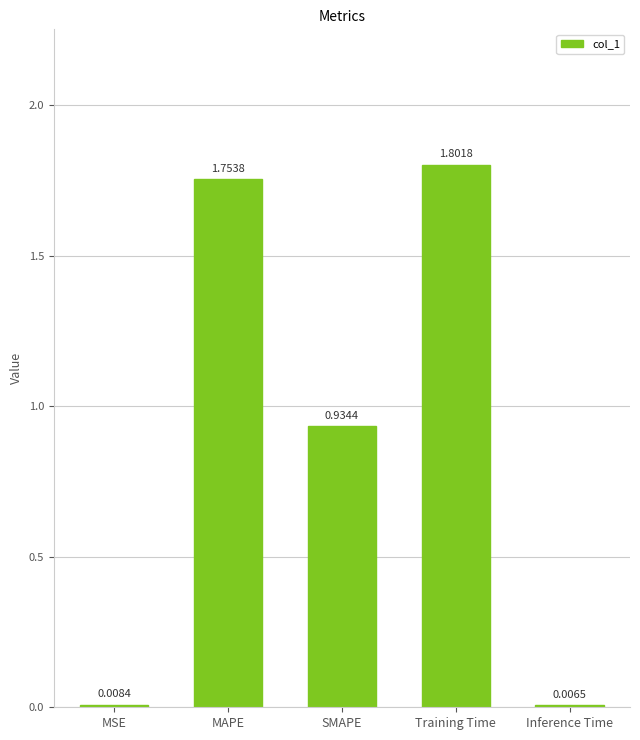

Which label corresponds to the largest value in the chart?

Training Time